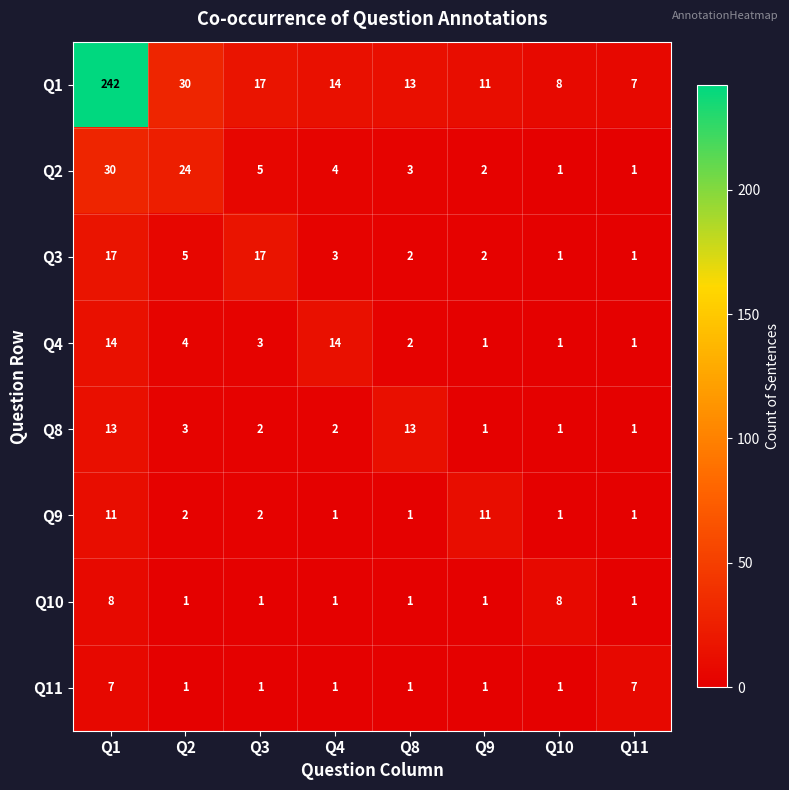

What is the maximum value shown in the chart?

242